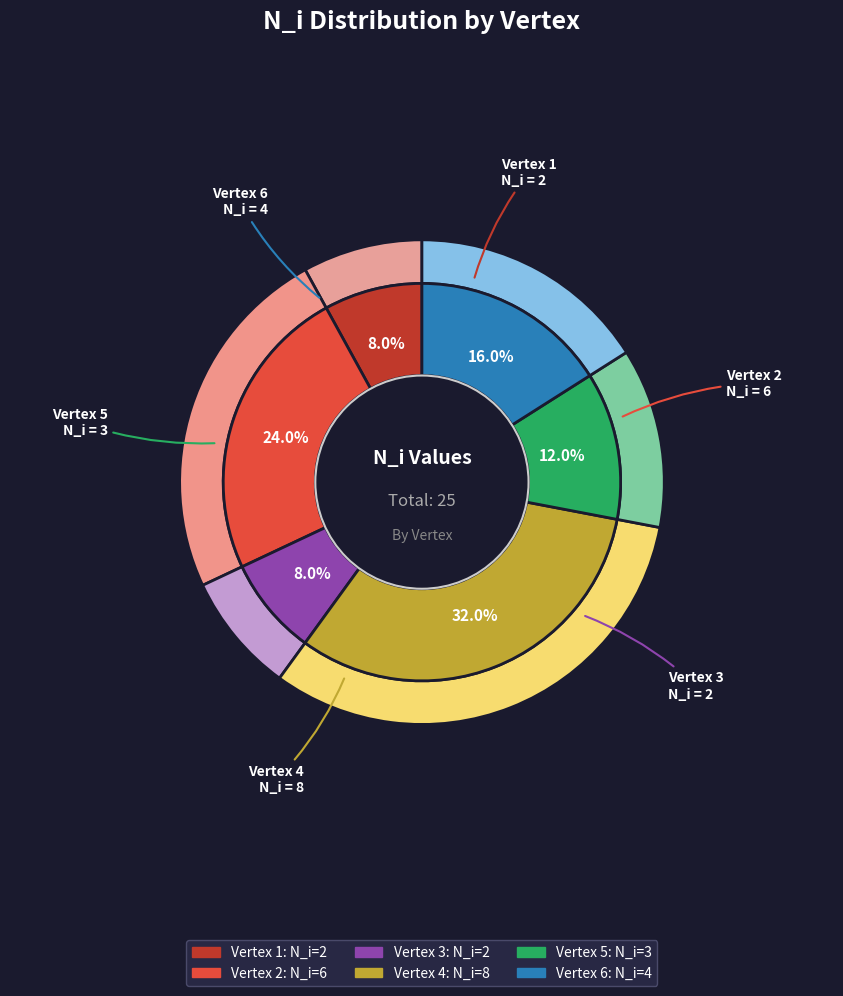

Which has a higher value, 5 or 1?

5